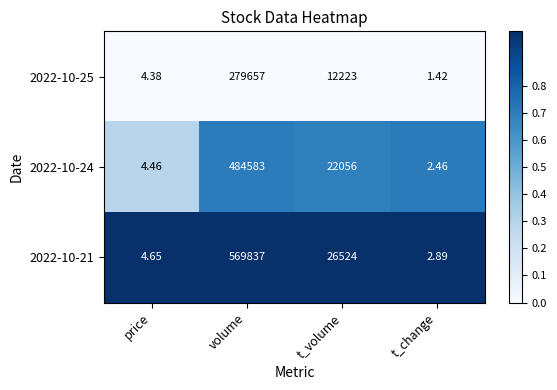

List the series in order of their overall mean, highest first.

2022-10-21, 2022-10-24, 2022-10-25